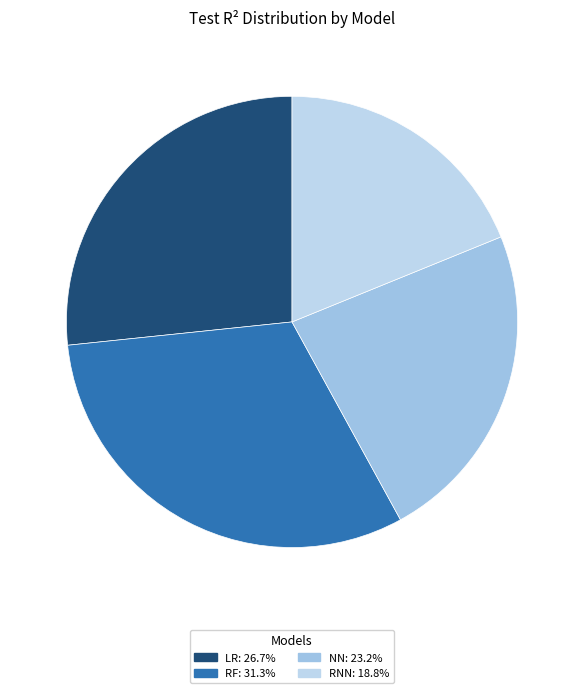

To the nearest percent, what percentage of the pie is RNN?

19%